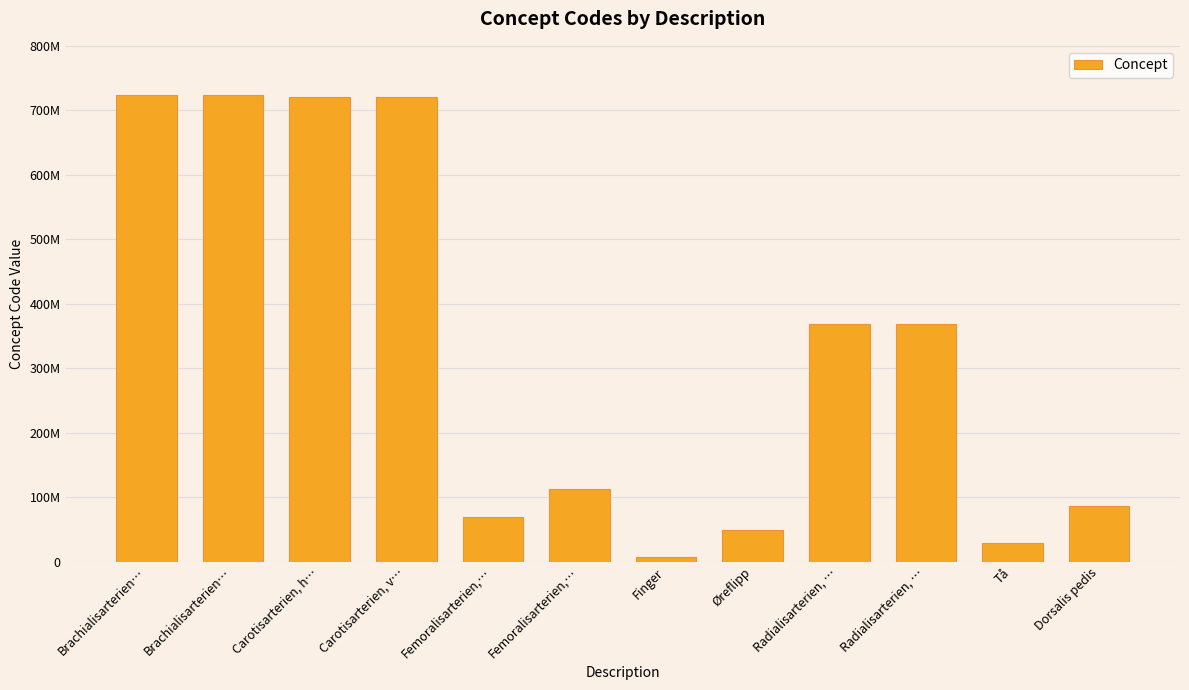

Does the chart contain any negative values?

No